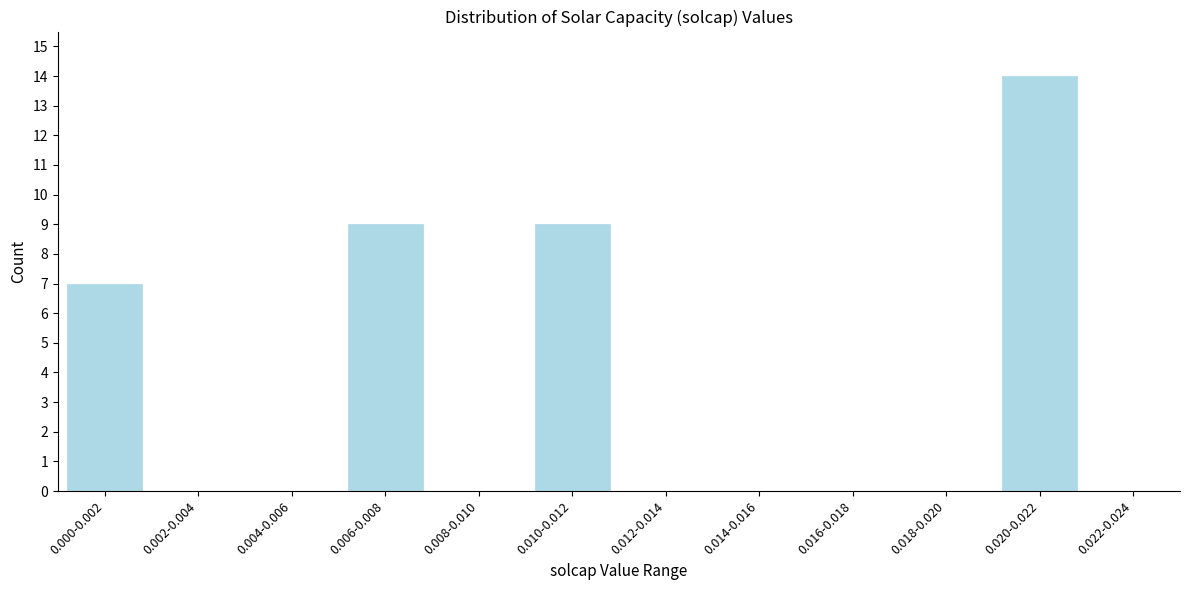

Reading left to right, transcribe all the data shown in this chart.

0.000-0.002=7	0.002-0.004=0	0.004-0.006=0	0.006-0.008=9	0.008-0.010=0	0.010-0.012=9	0.012-0.014=0	0.014-0.016=0	0.016-0.018=0	0.018-0.020=0	0.020-0.022=14	0.022-0.024=0